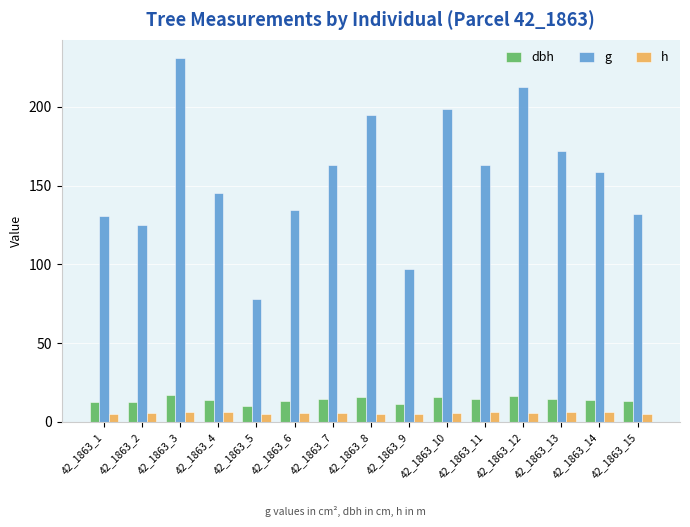

Which label corresponds to the largest value in the chart?

42_1863_3